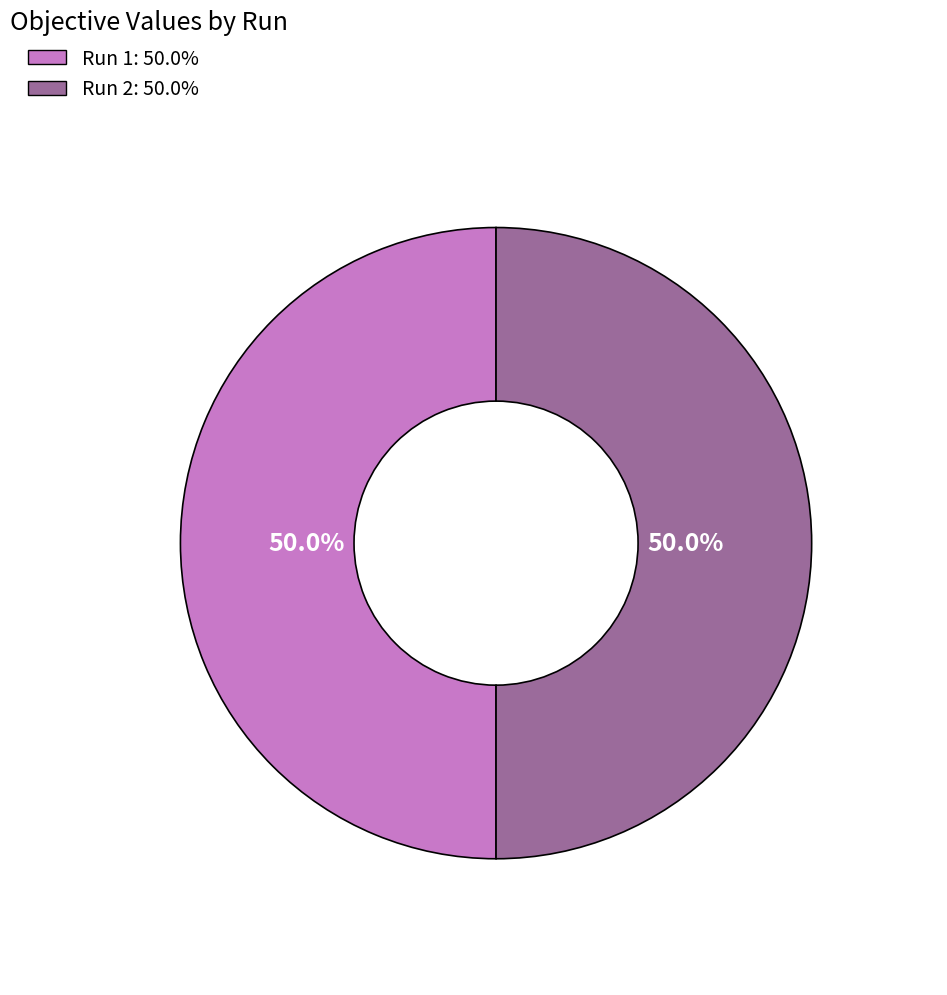

Combined, do Run 2 and Run 1 account for over 50%?

Yes